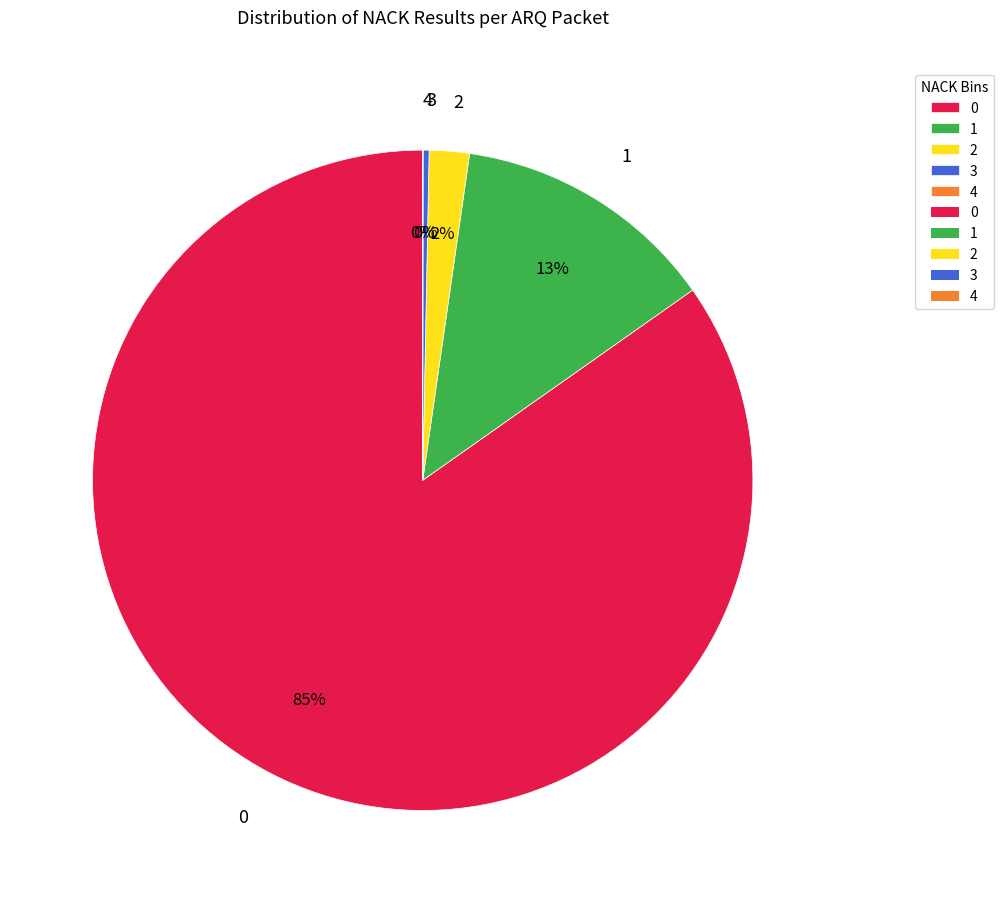

To the nearest percent, what percentage of the pie is 0?

85%